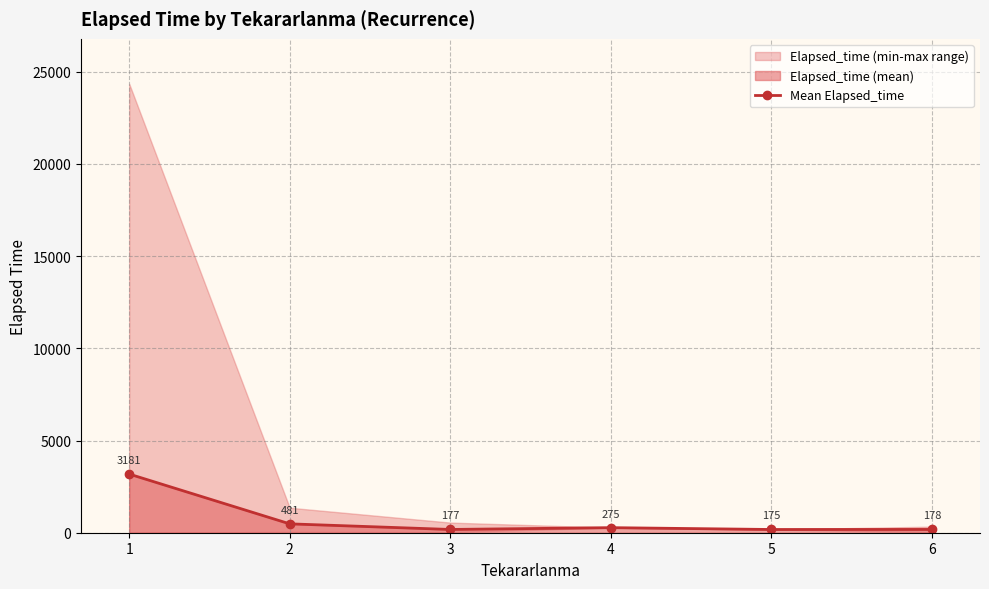

What is the change in value from 2 to 4?

-205.9